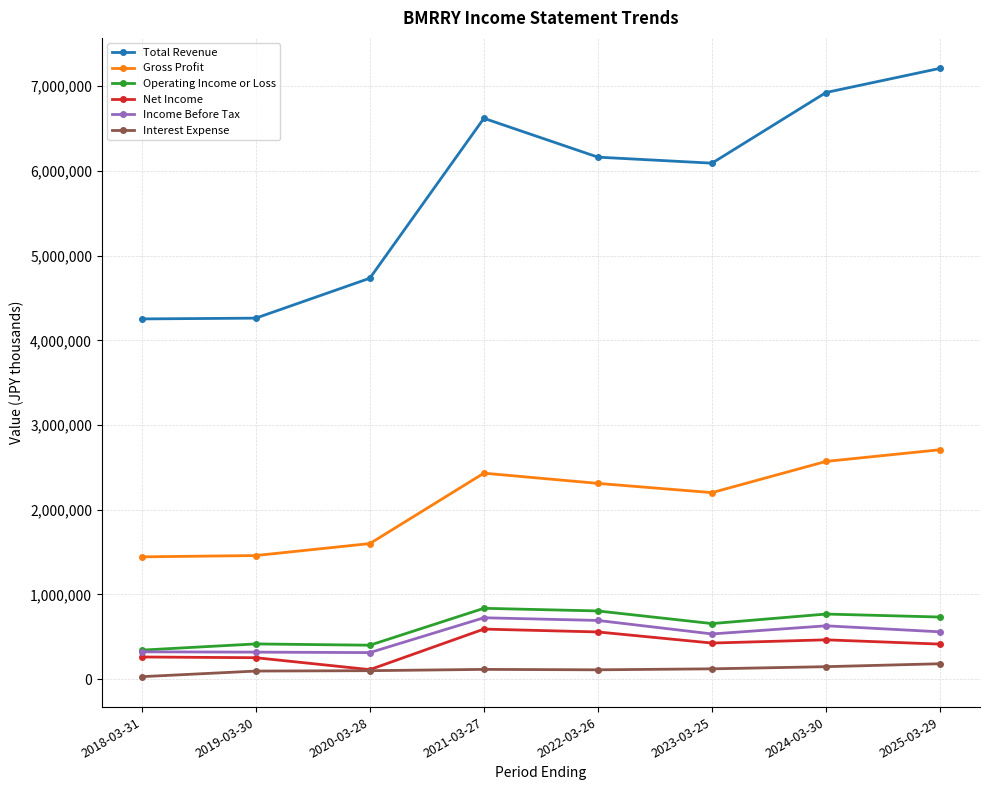

At which label does Total Revenue reach its peak?

2025-03-29